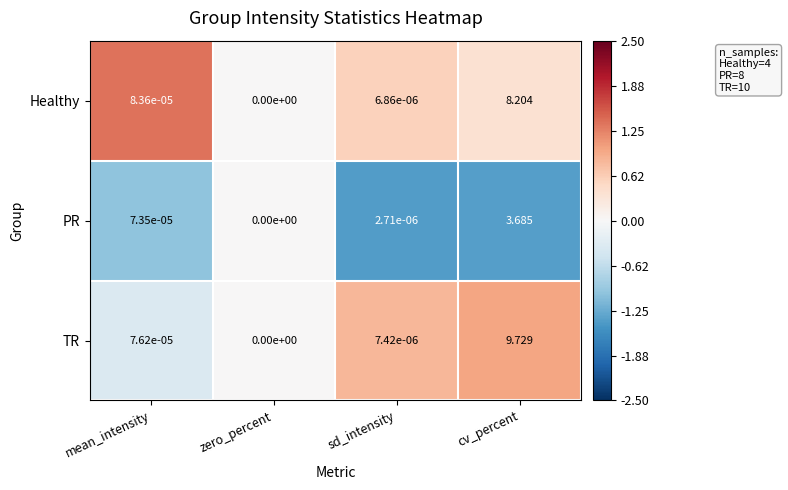

Which series has the widest spread of values?

TR